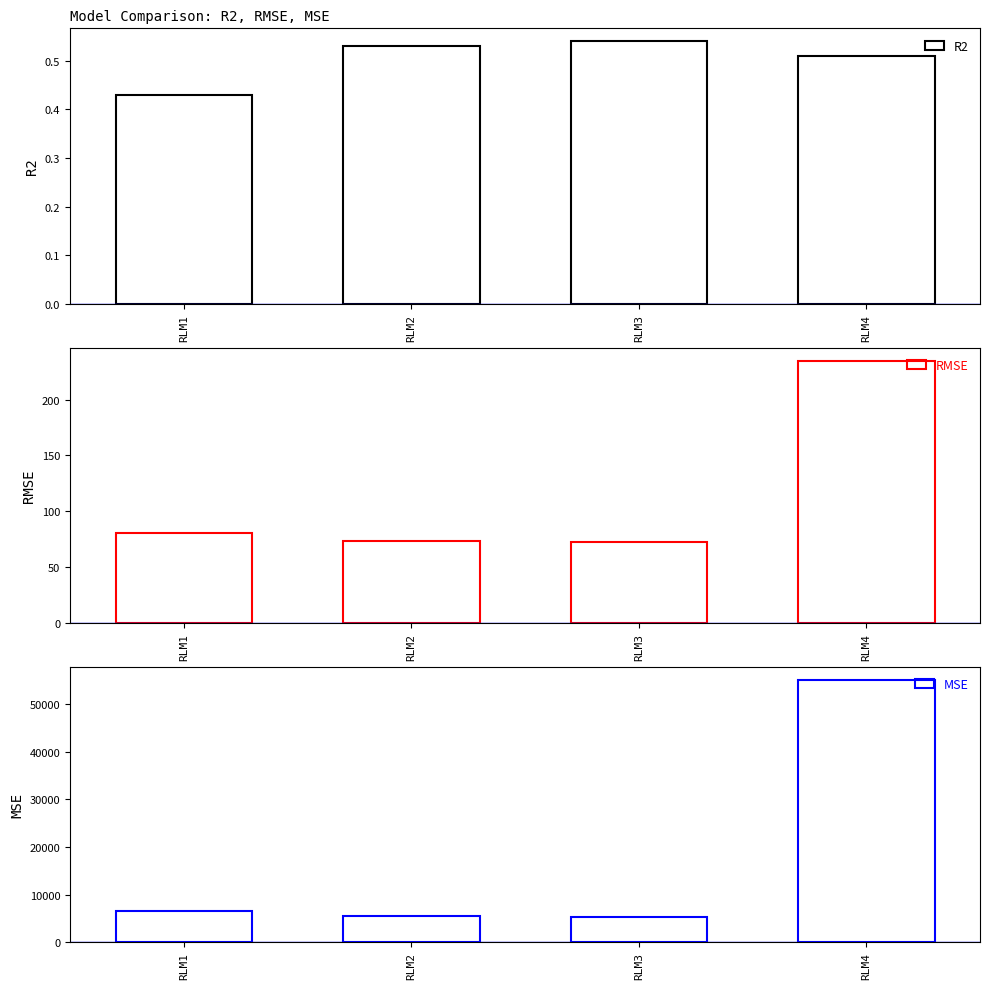

Reading left to right, what are all the values shown in this chart?

R2: RLM1=0.4	RLM2=0.5	RLM3=0.5	RLM4=0.5
RMSE: RLM1=80.9	RLM2=73.6	RLM3=72.4	RLM4=234.8
MSE: RLM1=6548.6	RLM2=5423.4	RLM3=5239.6	RLM4=55123.6